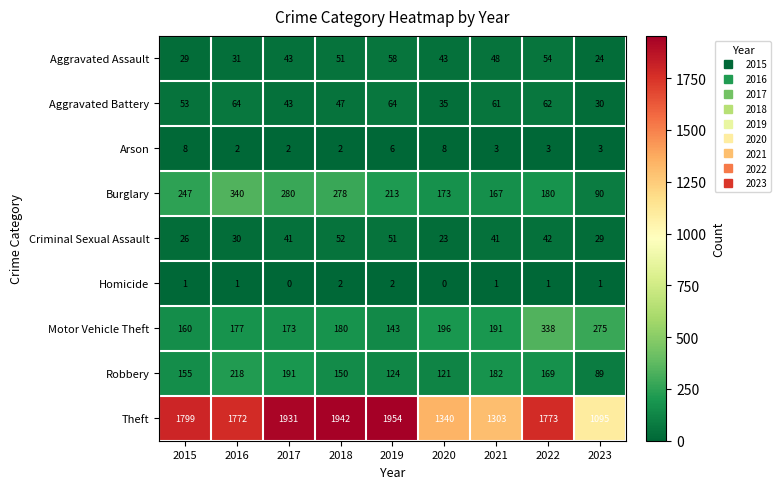

What is the difference between the highest and lowest values at 2017?

1931